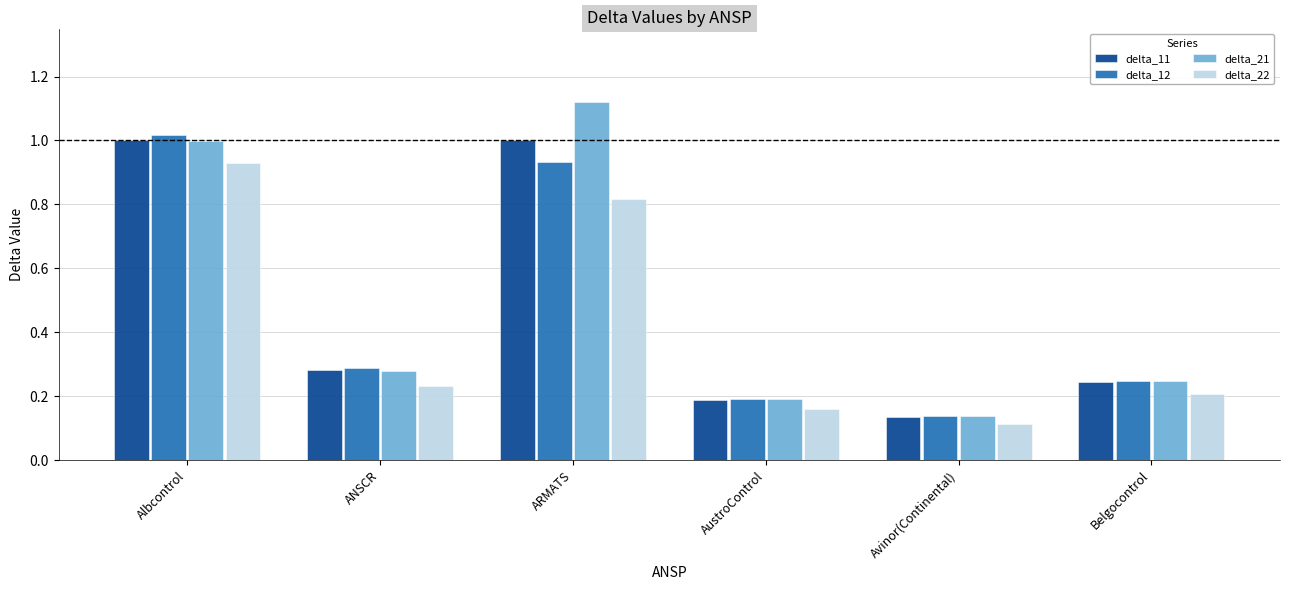

How many groups of bars are there?

6